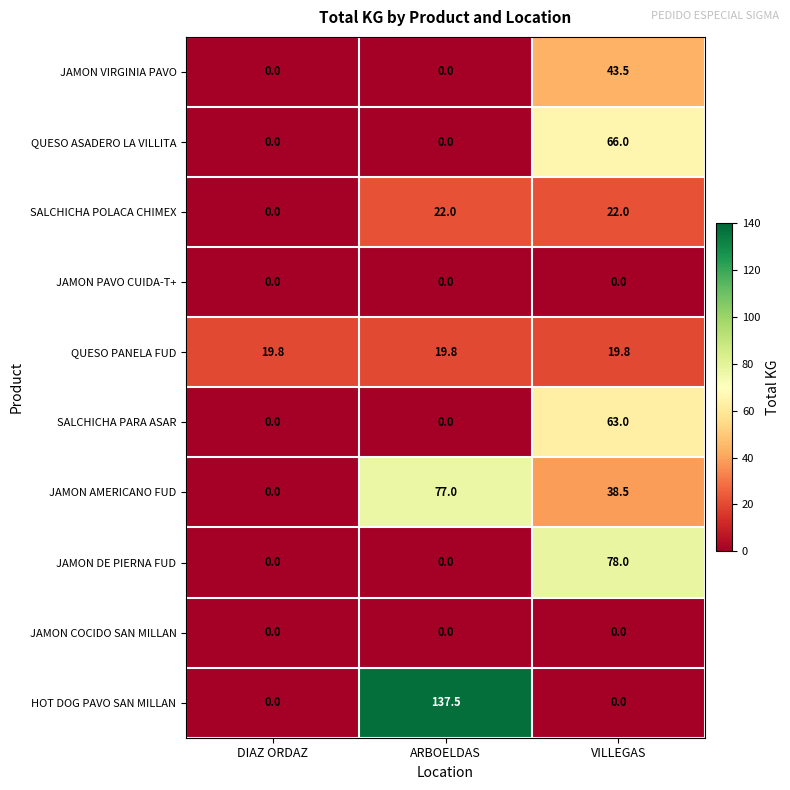

The value of JAMON VIRGINIA PAVO at DIAZ ORDAZ is -22.9. True or false?

False